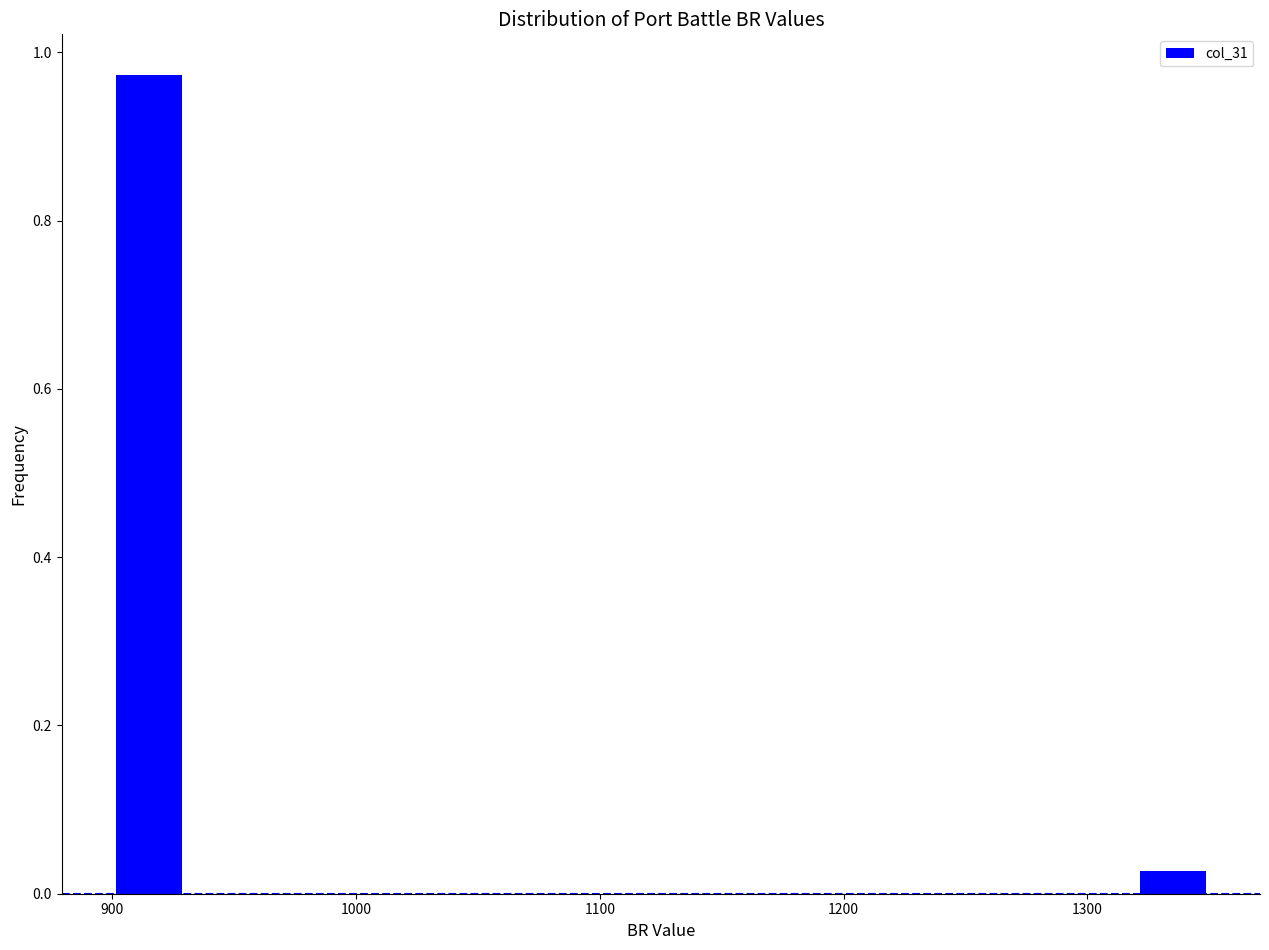

Read against the x-axis, roughly where is the centre of the tallest bar?

920